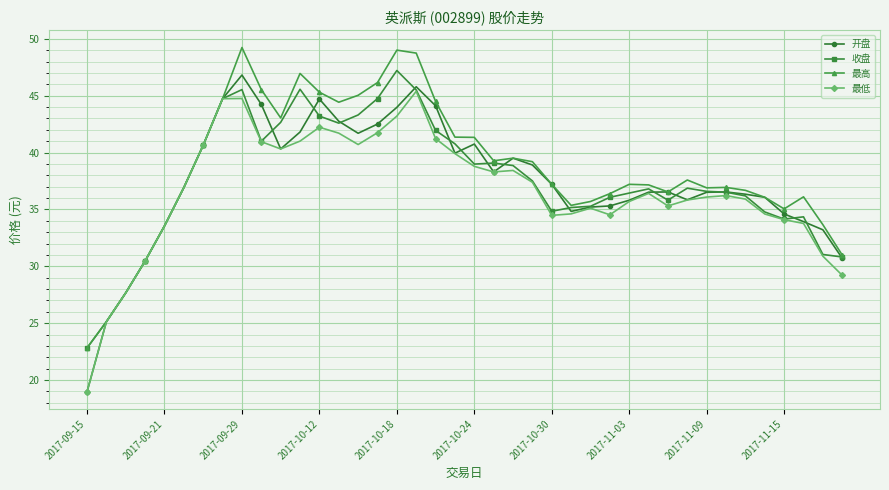

What is the maximum value shown in the chart?

49.2